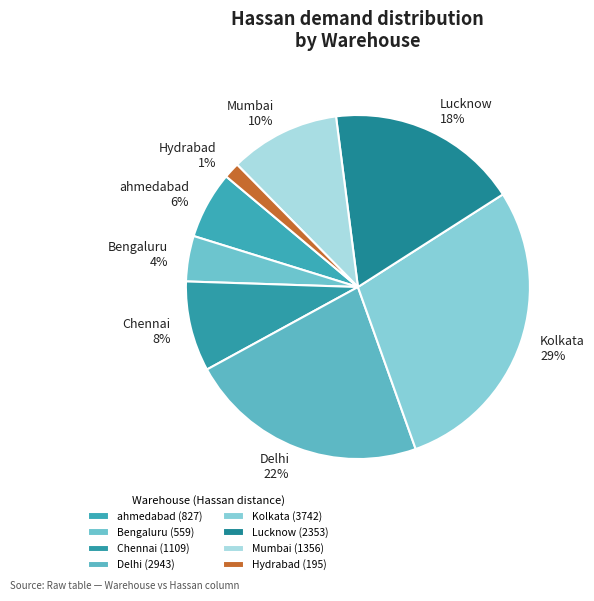

The Lucknow slice represents 18% of the pie. True or false?

True